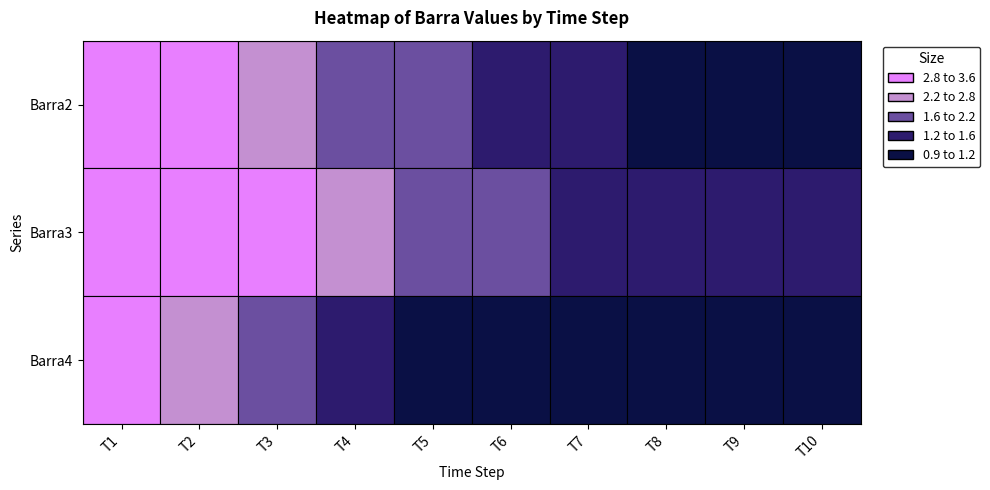

At which category does the chart reach its peak across all series?

T1